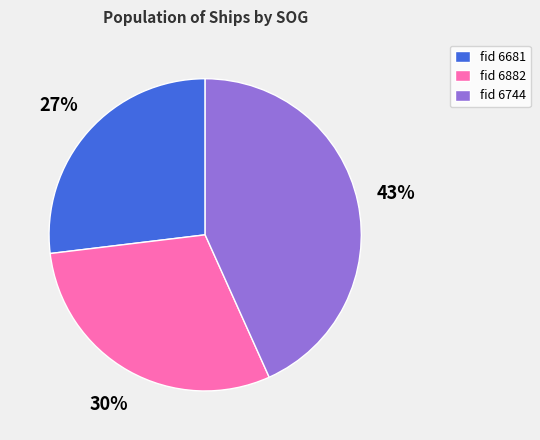

To the nearest percent, what is the difference between the fid 6882 and fid 6744 slice percentages?

13%